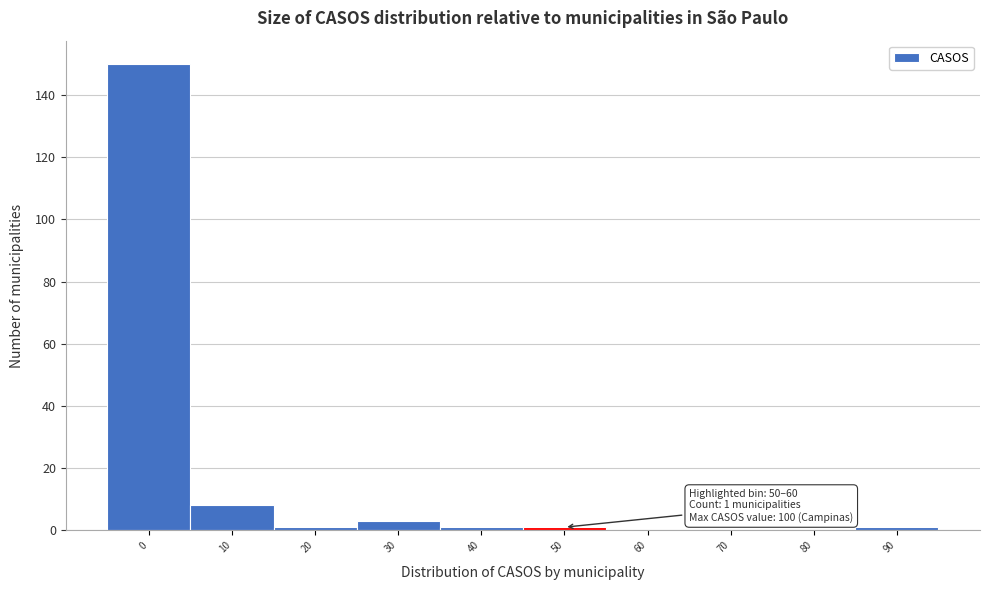

Reading left to right, transcribe all the data shown in this chart.

0=150	10=8	20=1	30=3	40=1	50=1	60=0	70=0	80=0	90=1